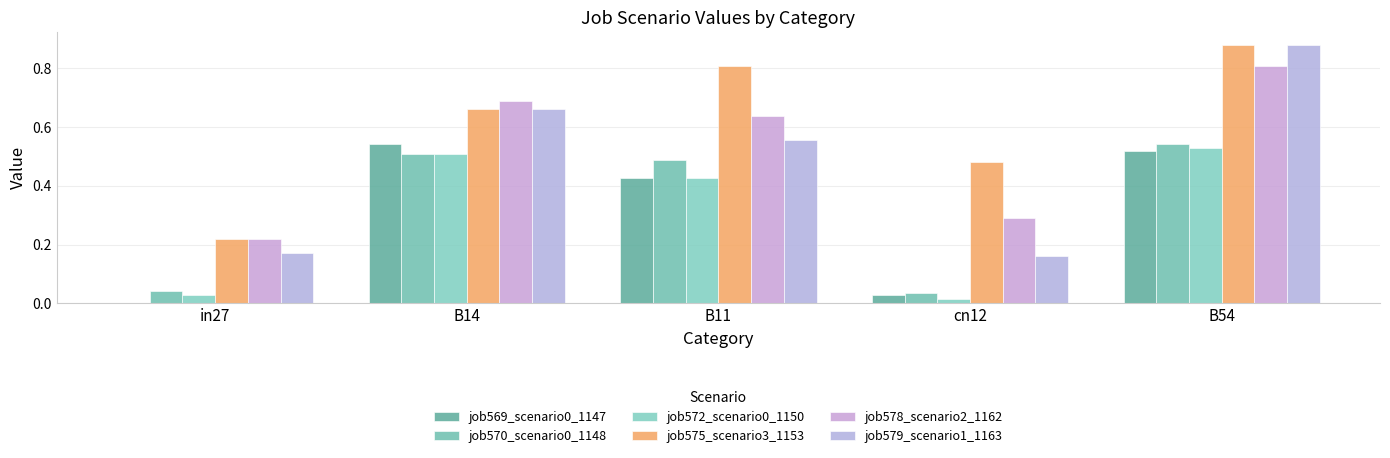

Where is job569_scenario0_1147 nearest to the value 0?

in27